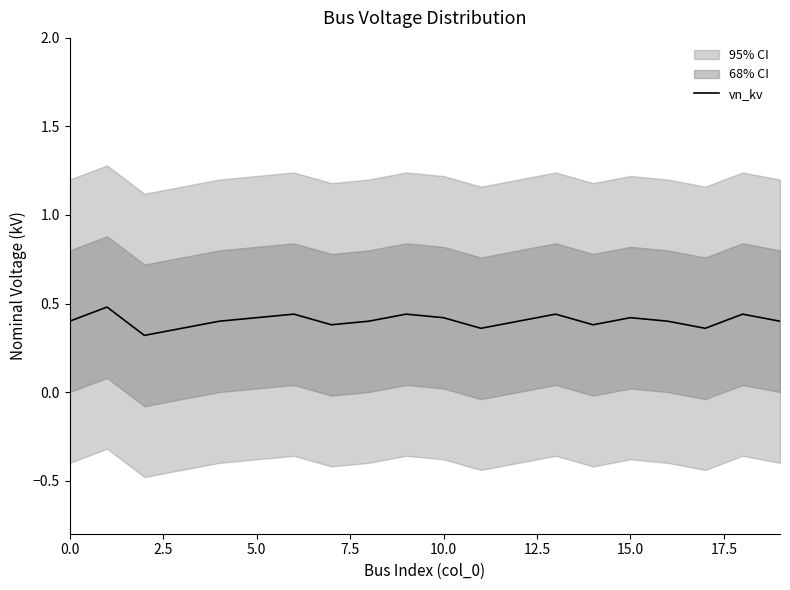

Is it true that vn_kv equals 0.6 at 15.0?

False